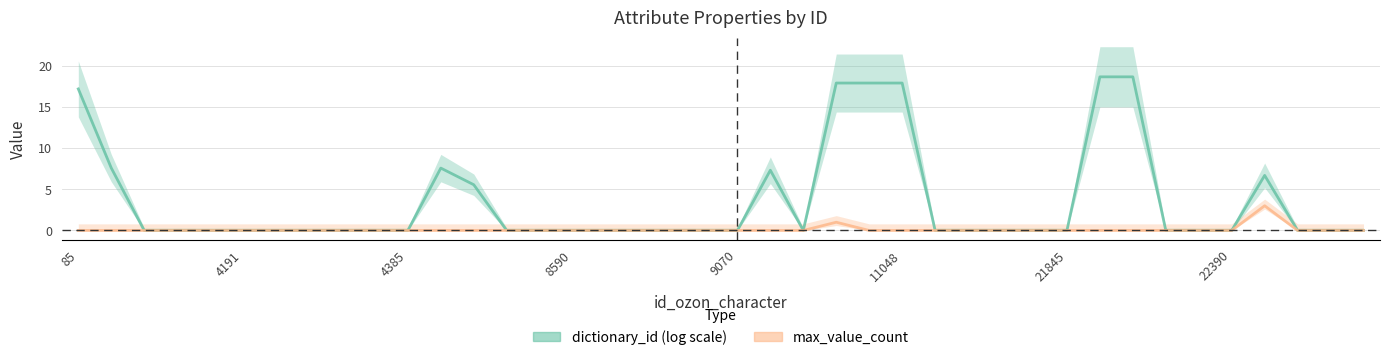

Rank the categories by value from highest to lowest.

22446, 11046, 85, 8229, 9048, 4080, 4180, 4191, 4381, 4382, 4383, 4384, 4385, 4389, 5221, 6036, 8513, 8590, 8591, 8789, 8790, 9024, 9070, 10096, 10097, 11047, 11048, 11254, 11650, 21837, 21841, 21845, 22232, 22270, 22273, 22336, 22390, 22992, 23119, 23124